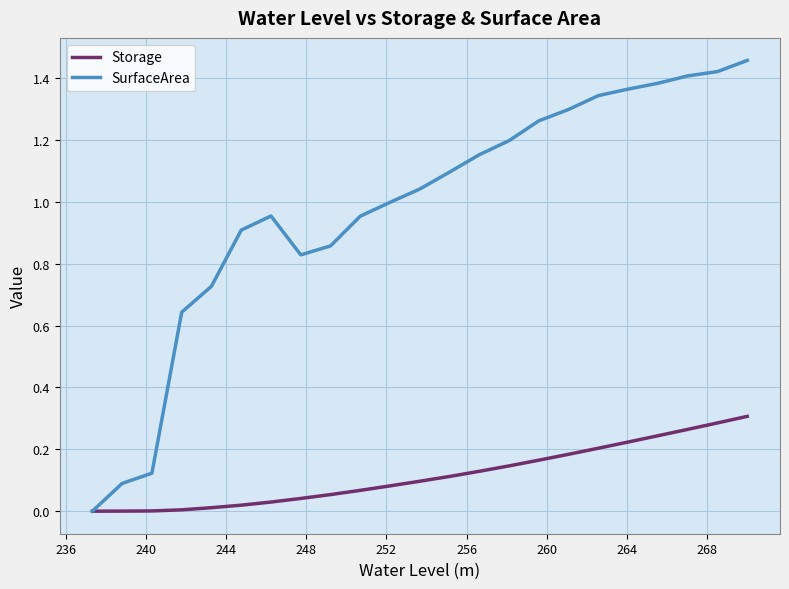

Does the chart have visible grid lines?

Yes